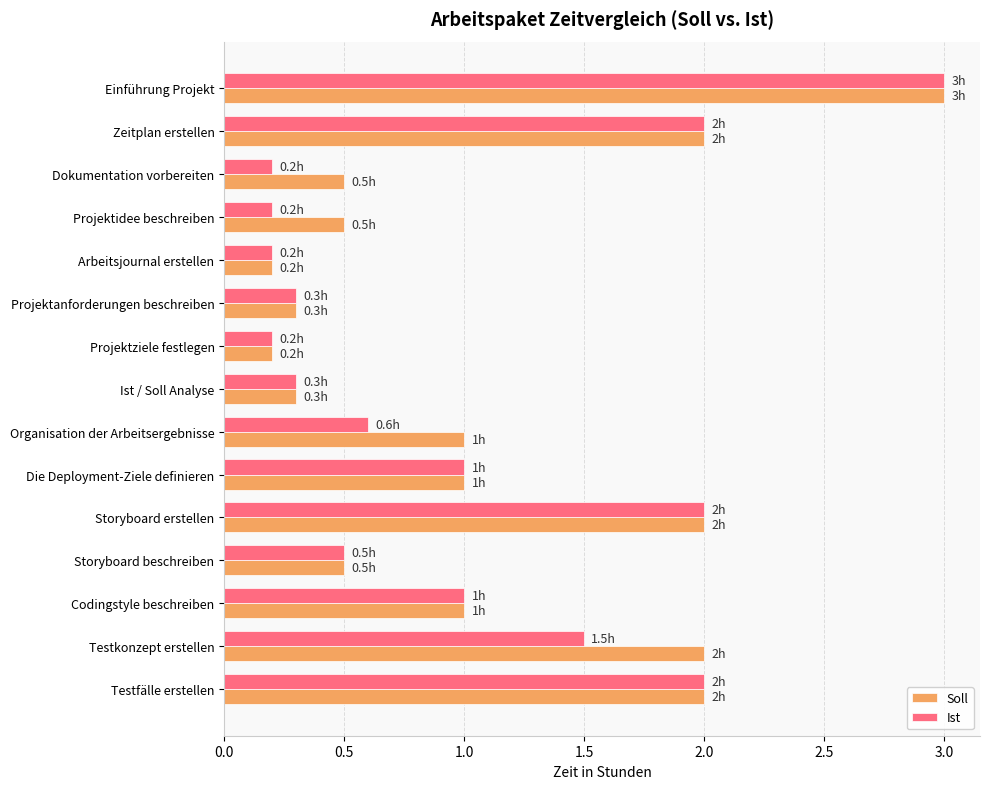

What is the maximum value shown in the chart?

3.0